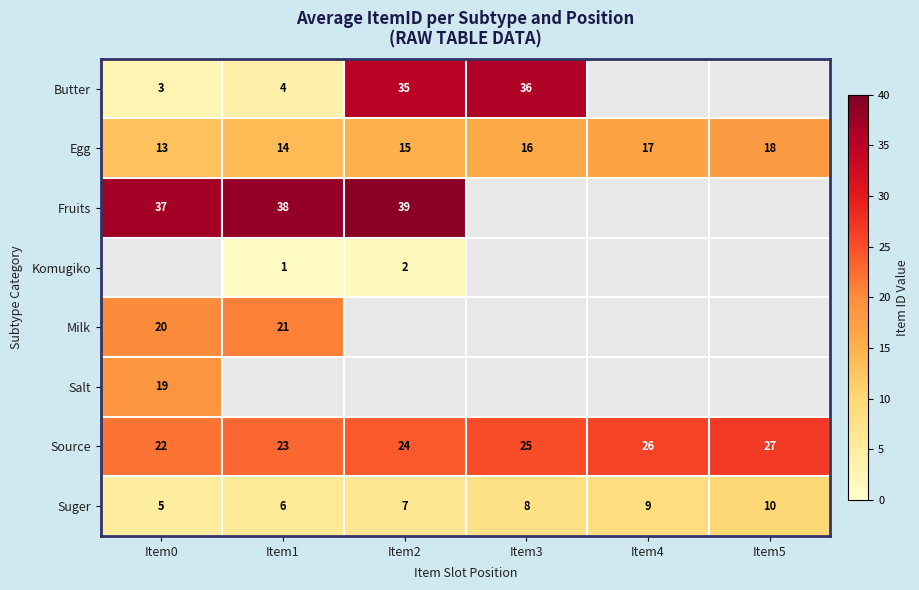

What is the sum of all Suger values?

45